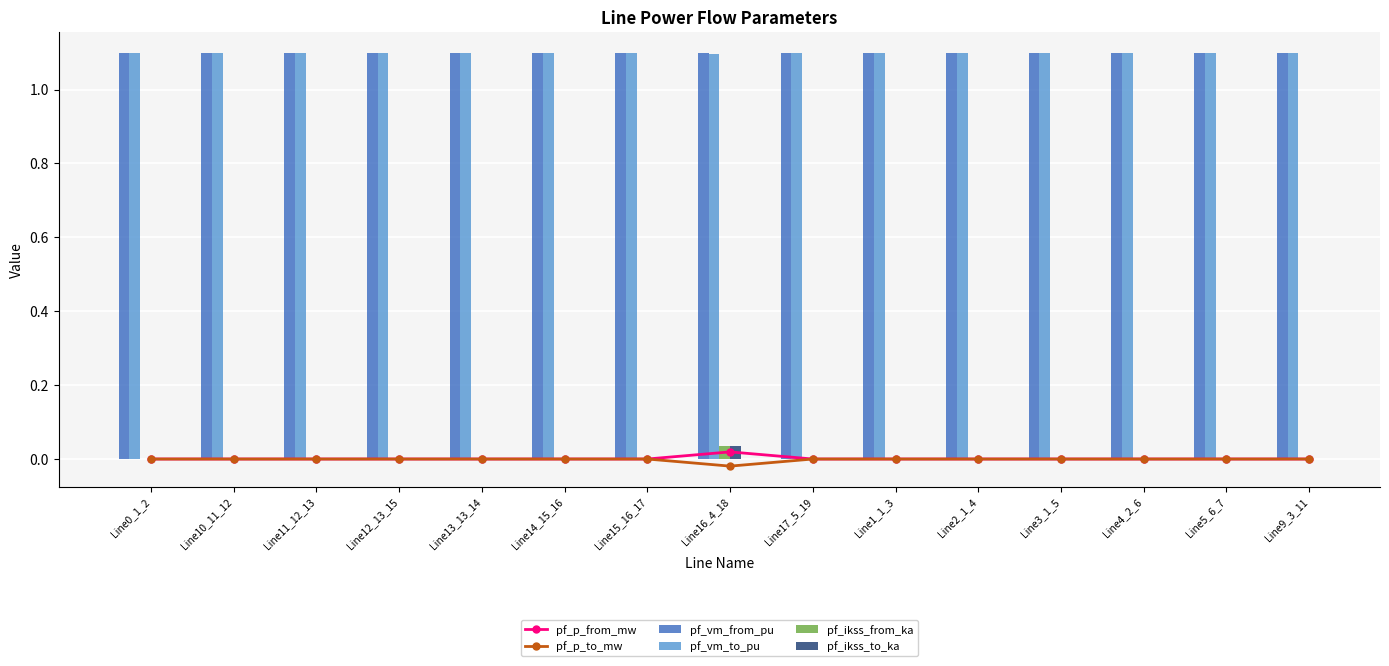

Which series has the largest total across all categories?

pf_vm_from_pu